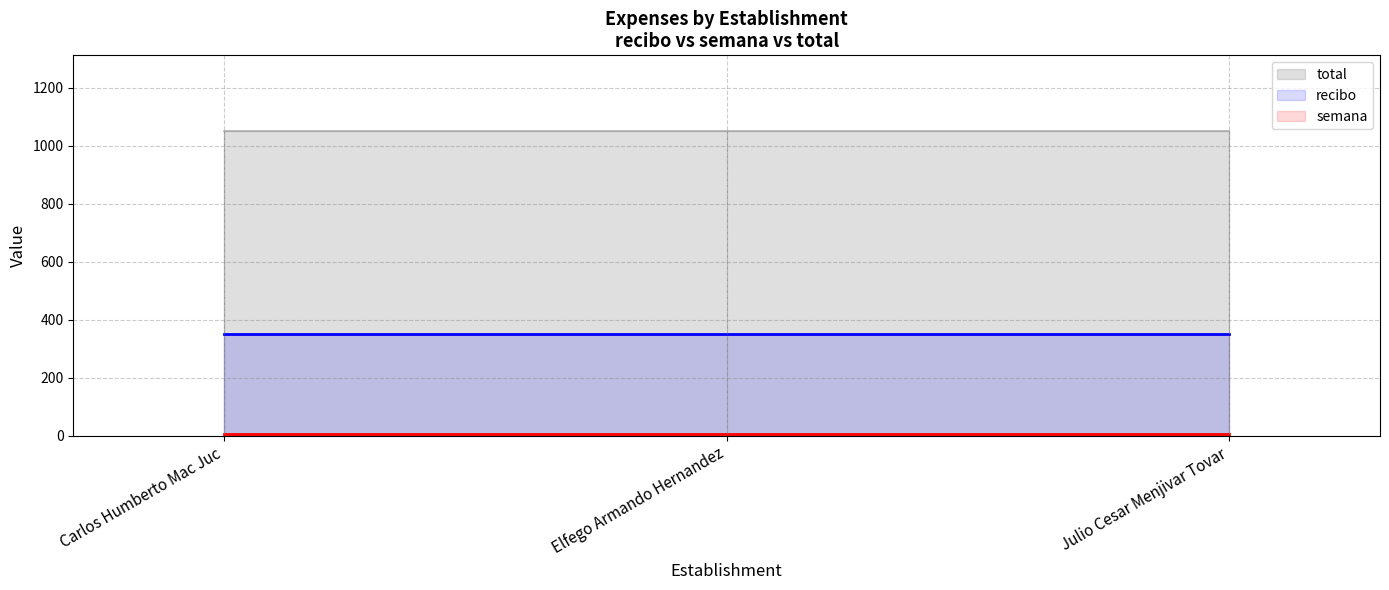

Rank the series by their maximum value, from highest to lowest.

total, recibo, semana